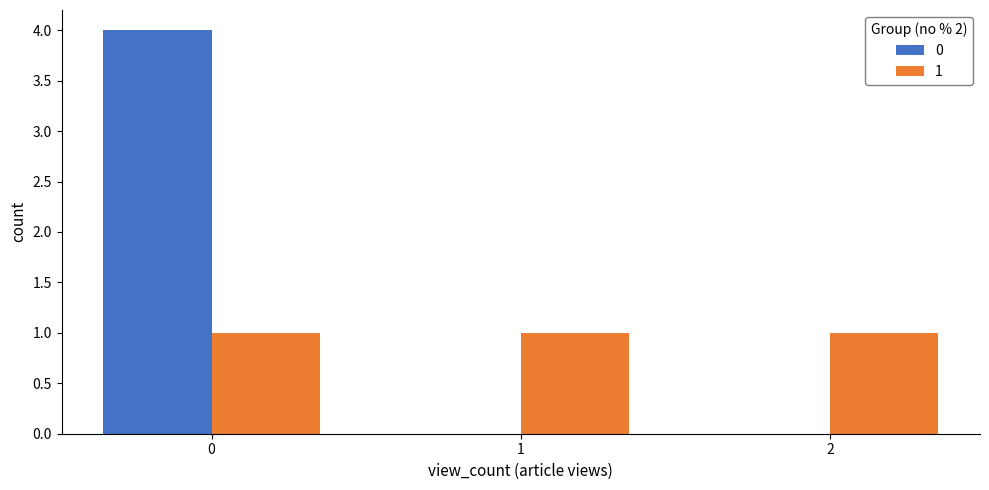

True or false: 1 has a value of 0 at 0.

False